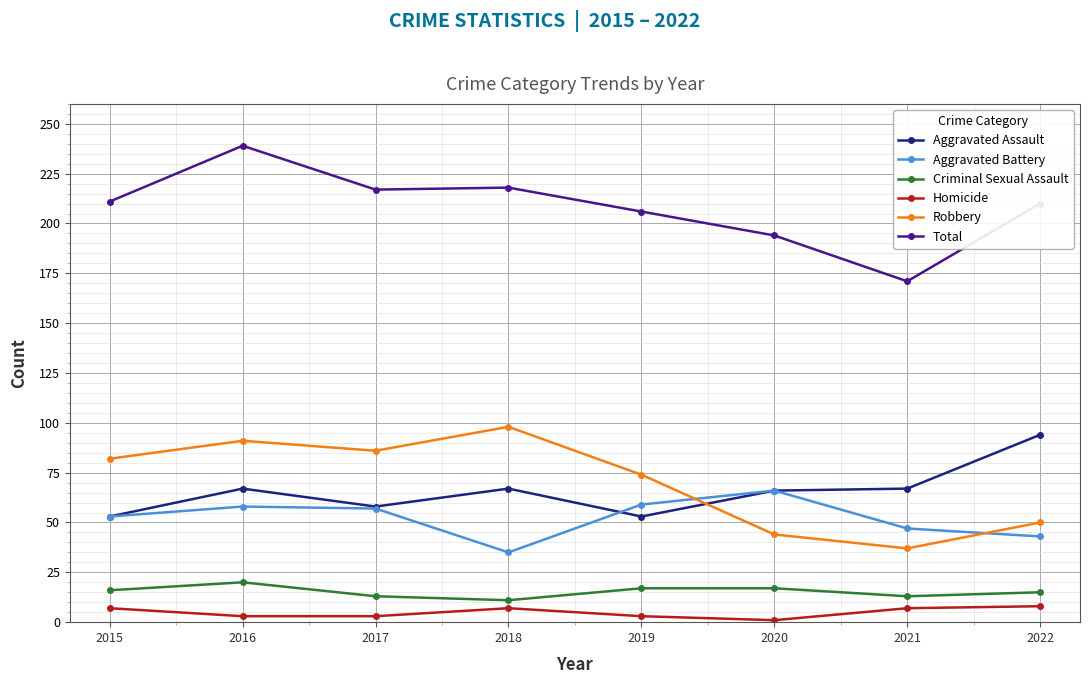

What is the minimum value for Criminal Sexual Assault?

11